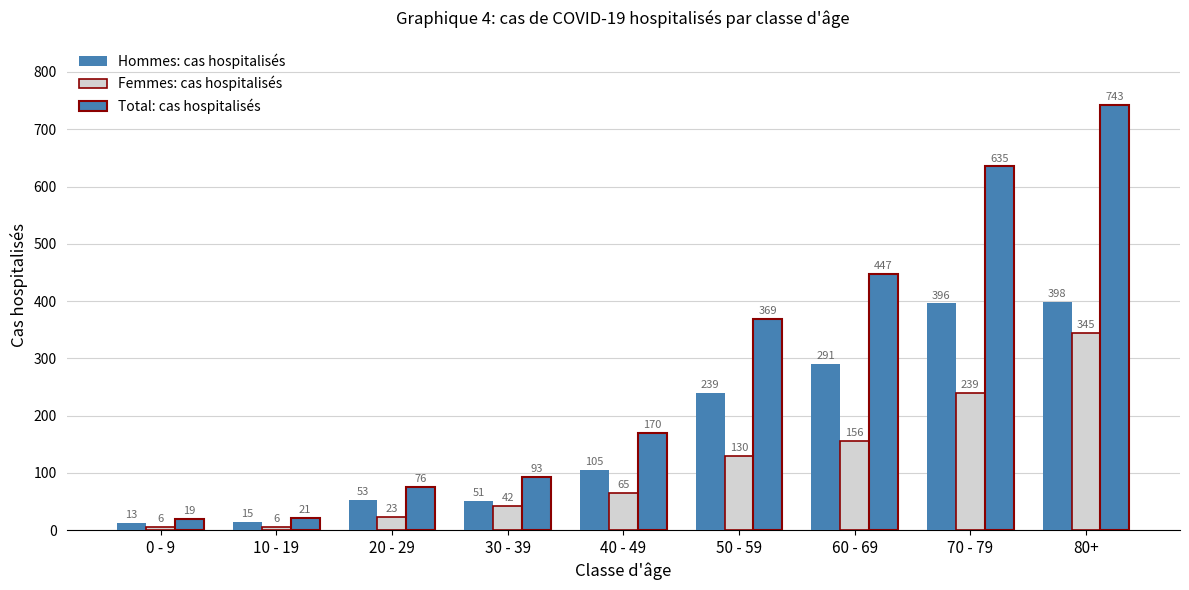

How many categories are shown in the chart?

9